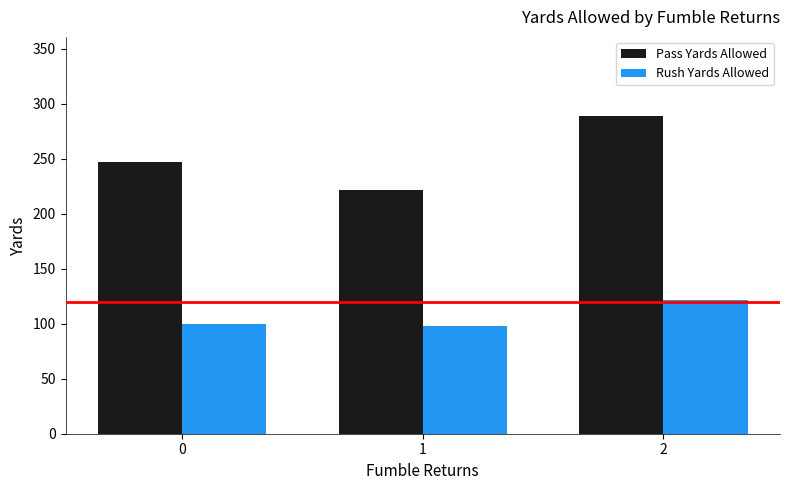

What is the greatest value displayed?

288.7